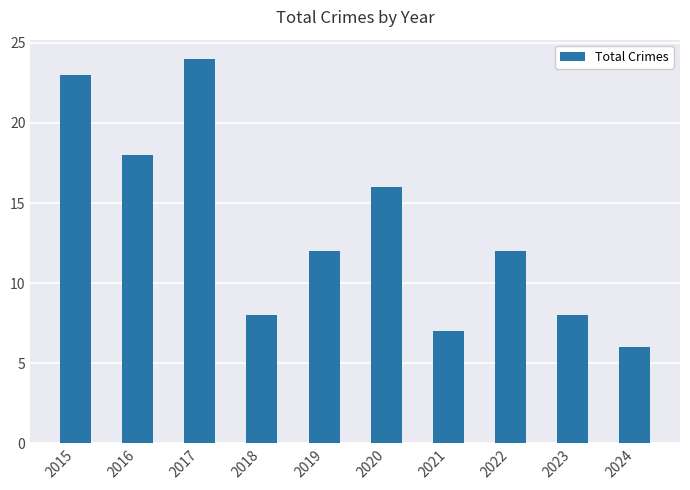

Reading left to right, transcribe all the data shown in this chart.

23	18	24	8	12	16	7	12	8	6